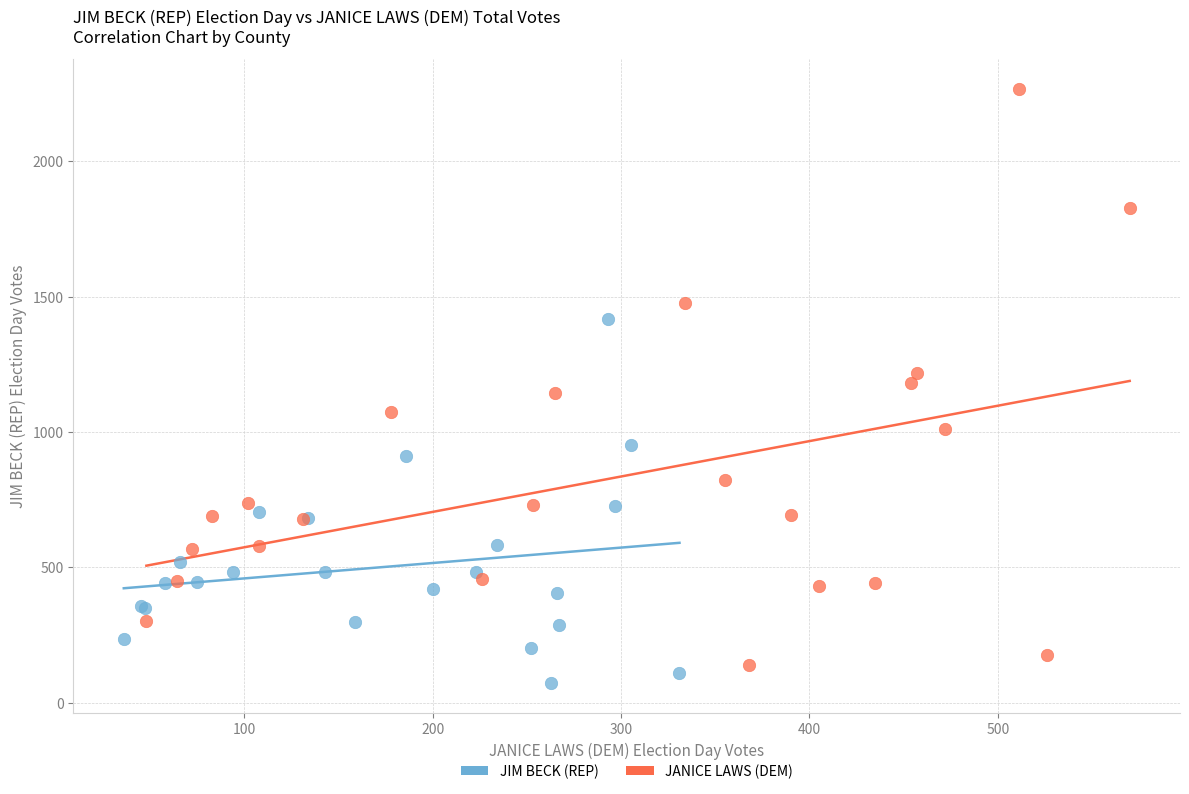

Which series contains the highest Y value?

JANICE LAWS (DEM)